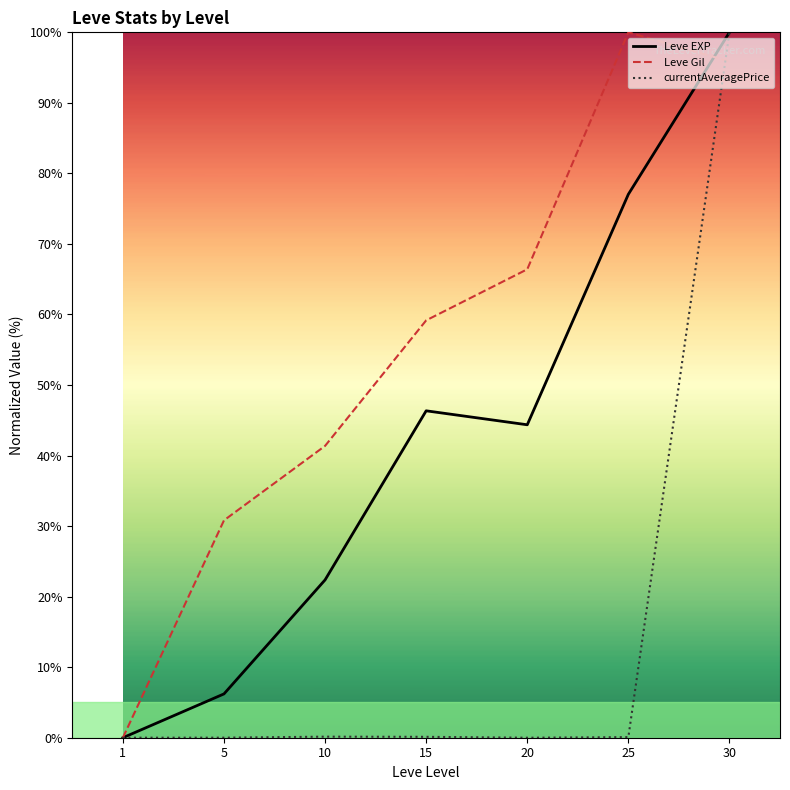

The Leve Gil series shows 66.4 at 20. True or false?

True